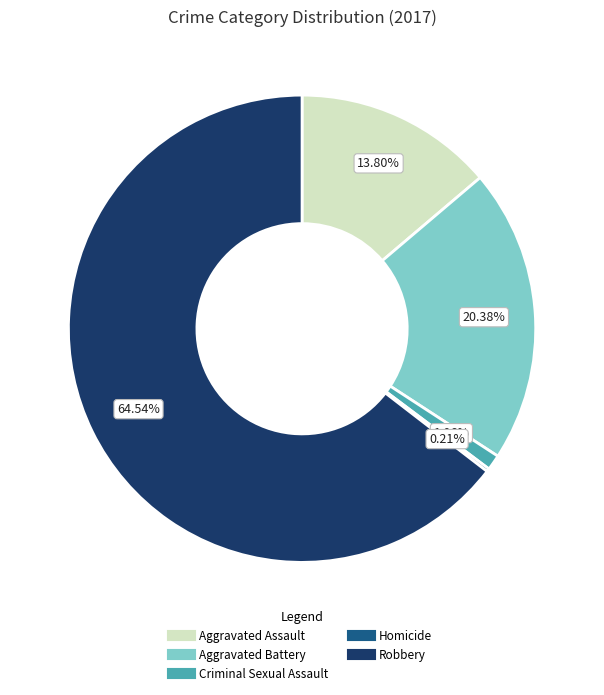

To the nearest percent, what is the combined percentage of Criminal Sexual Assault and Aggravated Battery?

21%